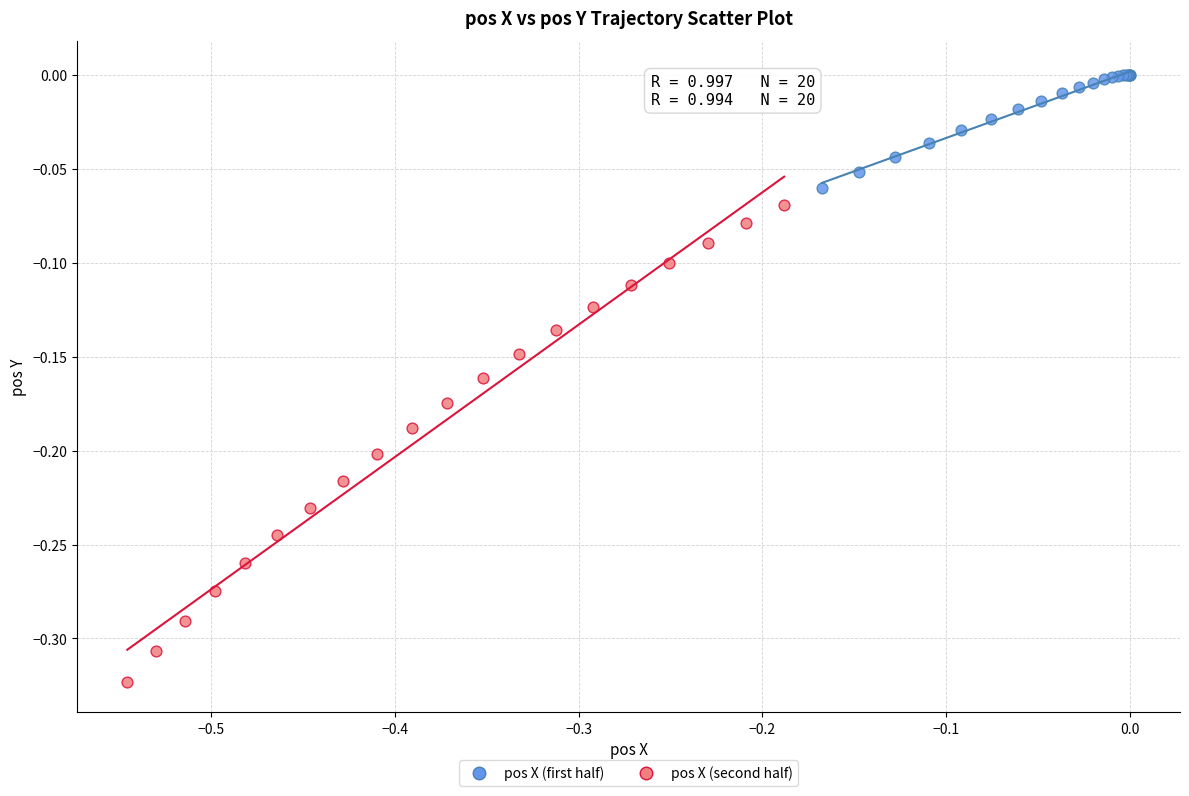

What are all the series names shown in the legend?

pos X (first half), pos X (second half)